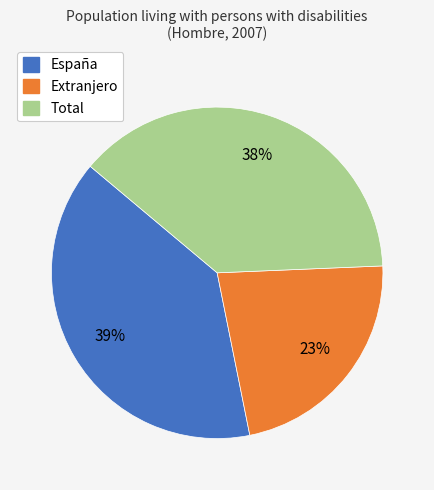

Does any single category account for the majority?

No